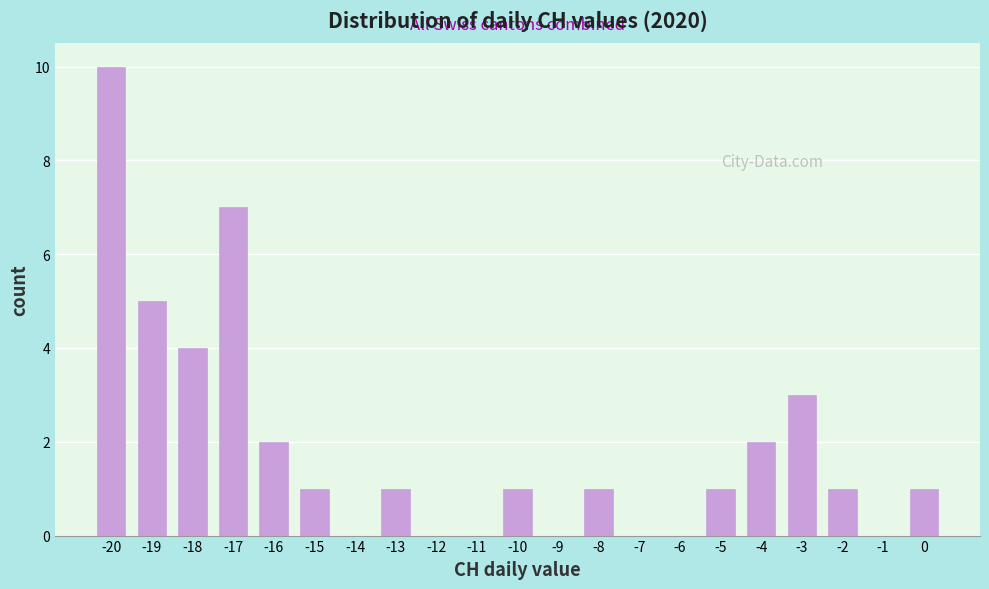

Reading left to right, transcribe this chart: for each bar, give the range it covers on the x-axis and its height. The values are not printed on the chart, so give them approximately, as read against the axis.

-20.5 to -19.5: 10
-19.5 to -18.5: 5
-18.5 to -17.5: 4
-17.5 to -16.5: 7
-16.5 to -15.5: 2
-15.5 to -14.5: 1
-14.5 to -13.5: 0
-13.5 to -12.5: 1
-12.5 to -11.5: 0
-11.5 to -10.5: 0
-10.5 to -9.5: 1
-9.5 to -8.5: 0
-8.5 to -7.5: 1
-7.5 to -6.5: 0
-6.5 to -5.5: 0
-5.5 to -4.5: 1
-4.5 to -3.5: 2
-3.5 to -2.5: 3
-2.5 to -1.5: 1
-1.5 to -0.5: 0
-0.5 to 0.5: 1